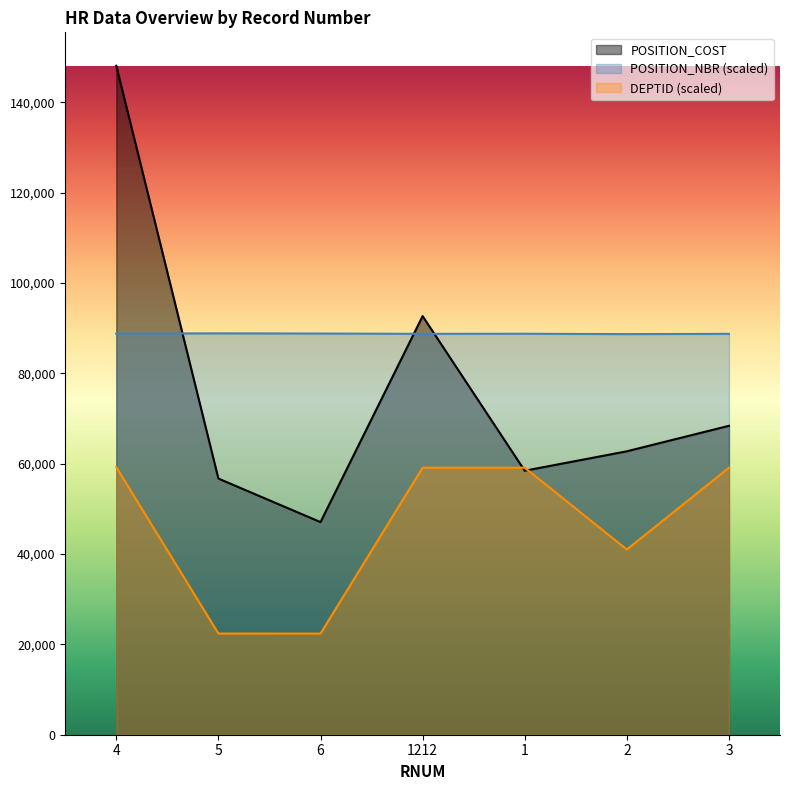

True or false: DEPTID has a value of 22393.2 at 6.

True